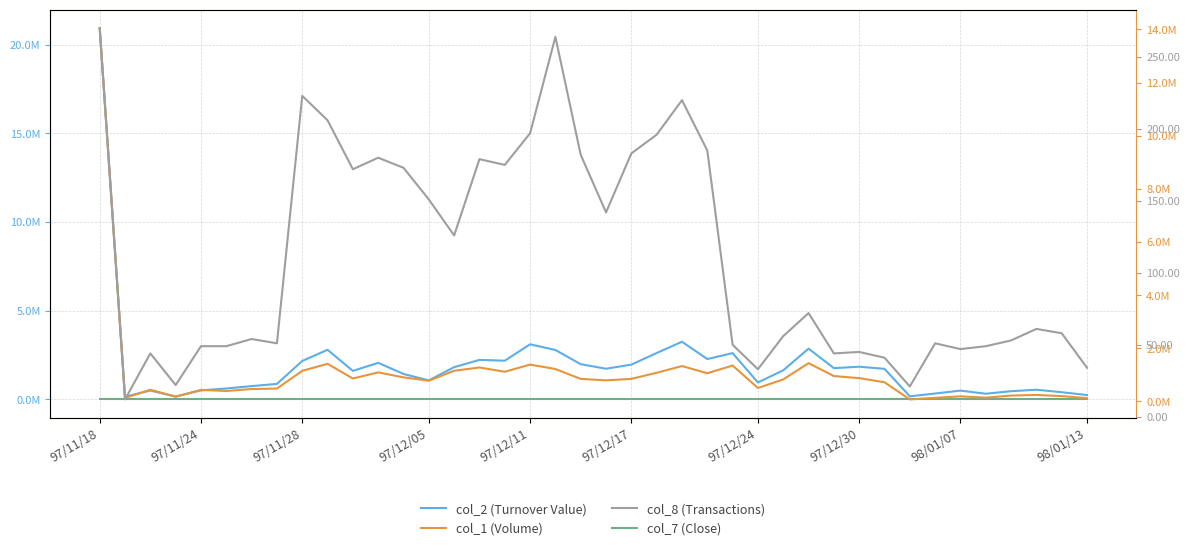

How many values in the col_1 (Volume) series exceed 849000?

19